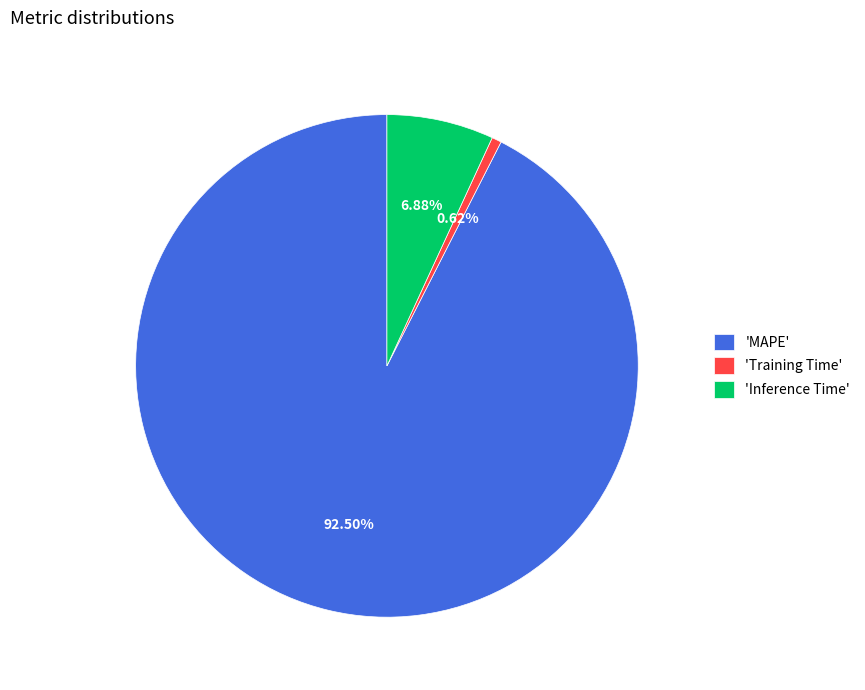

Is there a majority slice in this chart?

Yes